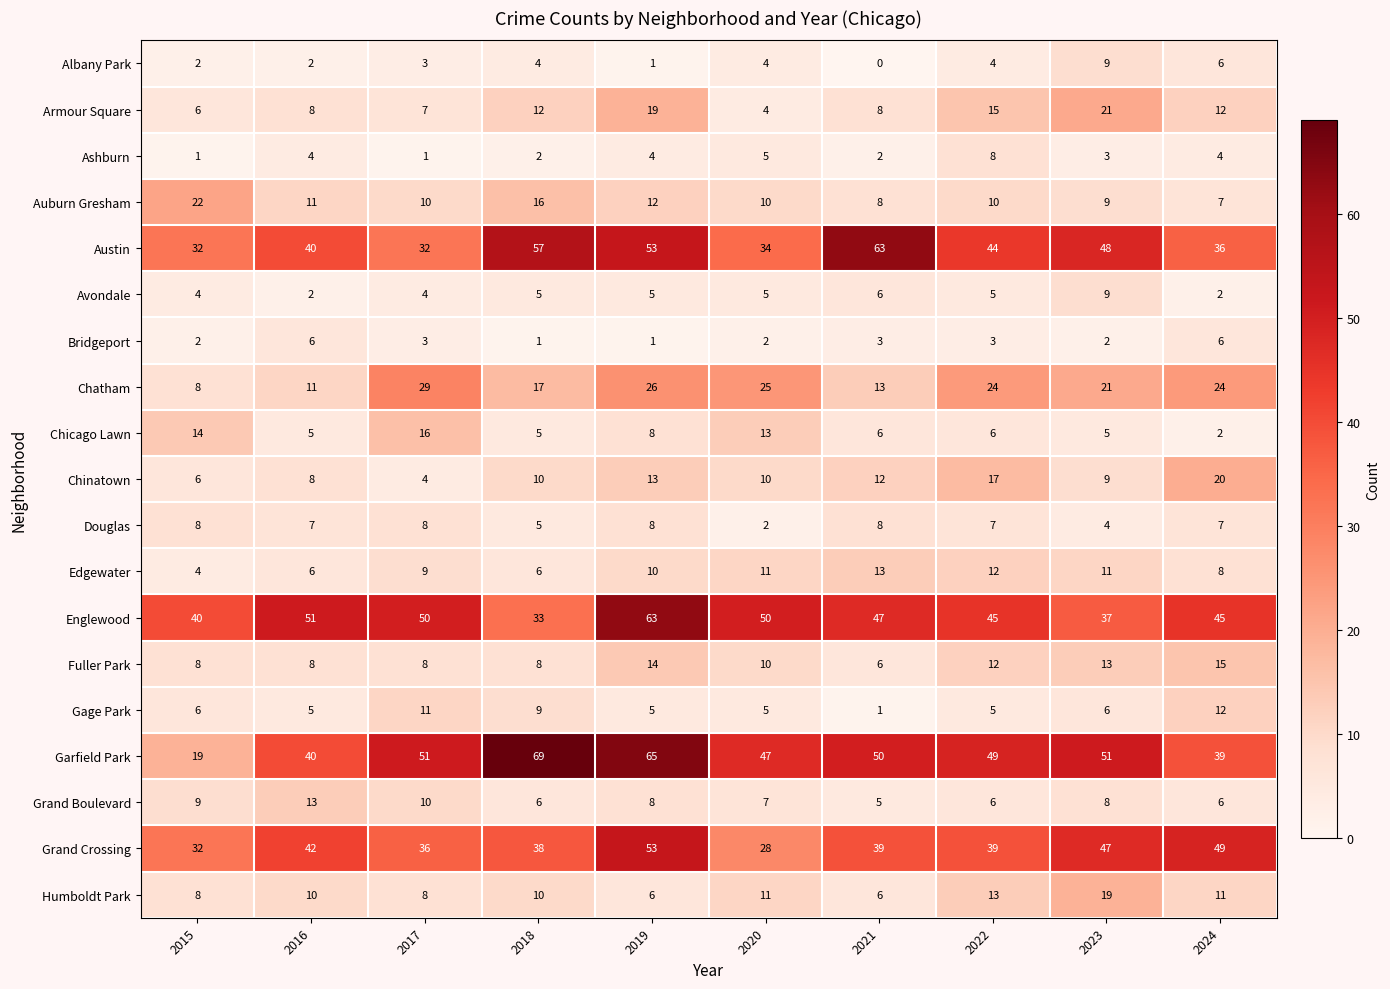

Read the Chatham value at 2022, to the nearest 10.

20